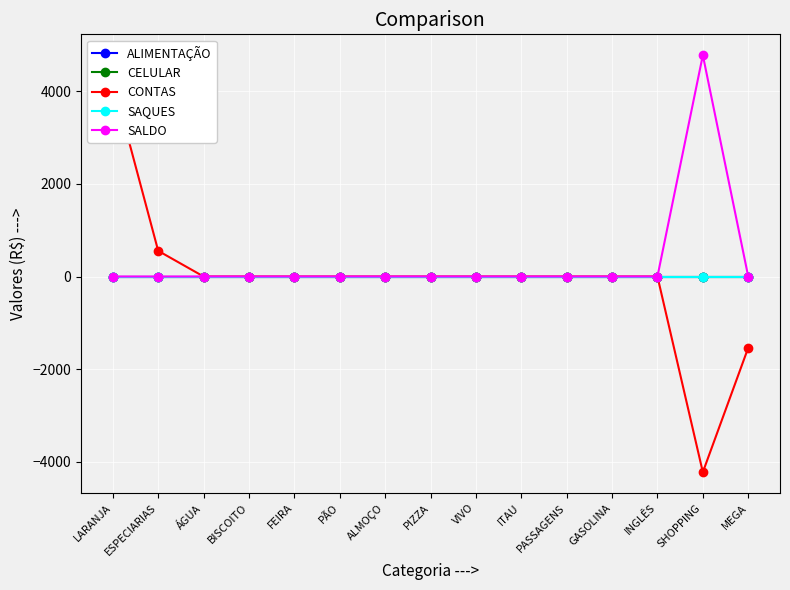

Reading right to left, what are all the values shown in this chart?

ALIMENTAÇÃO: 0.0	0.0	0.0	0.0	0.0	0.0	0.0	0.0	0.0	0.0	0.0	0.0	0.0	0.0	0.0
CELULAR: 0.0	0.0	0.0	0.0	0.0	0.0	0.0	0.0	0.0	0.0	0.0	0.0	0.0	0.0	0.0
CONTAS: -1538.6	-4224.1	0.0	0.0	0.0	0.0	0.0	0.0	0.0	0.0	0.0	0.0	0.0	554.1	4224.1
SAQUES: 0.0	0.0	0.0	0.0	0.0	0.0	0.0	0.0	0.0	0.0	0.0	0.0	0.0	0.0	0.0
SALDO: 0.0	4778.3	0.0	0.0	0.0	0.0	0.0	0.0	0.0	0.0	0.0	0.0	0.0	0.0	0.0